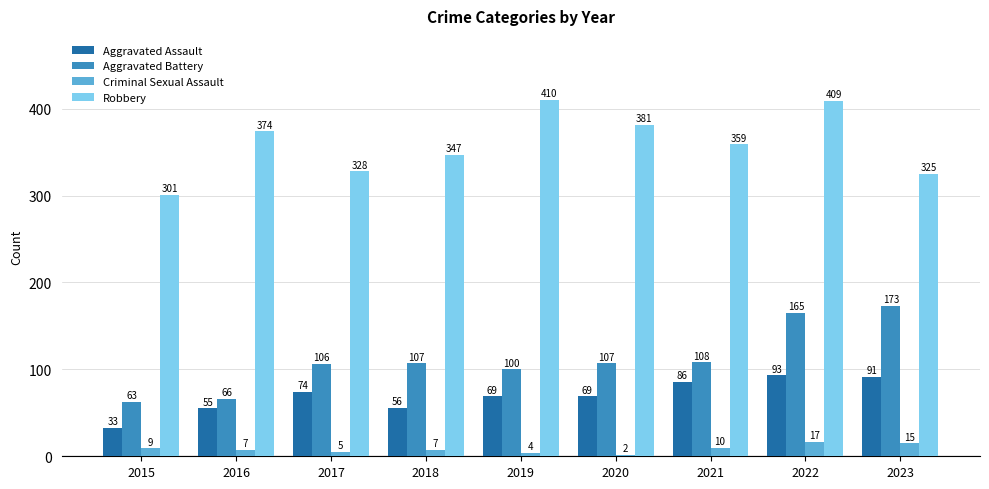

Which series has the largest range (max minus min)?

Aggravated Battery